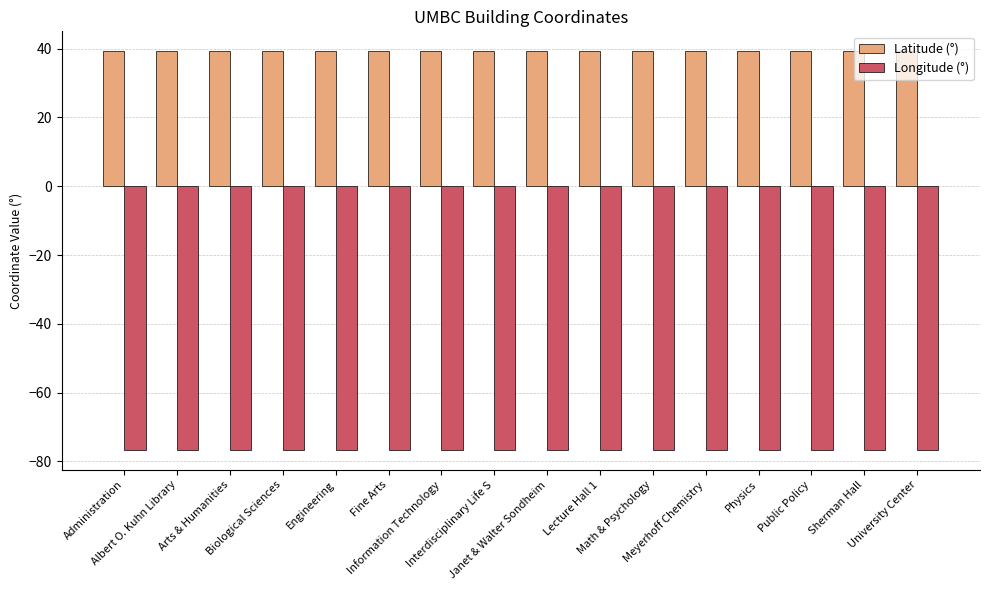

Rank the series by their average value, from highest to lowest.

Latitude (°), Longitude (°)